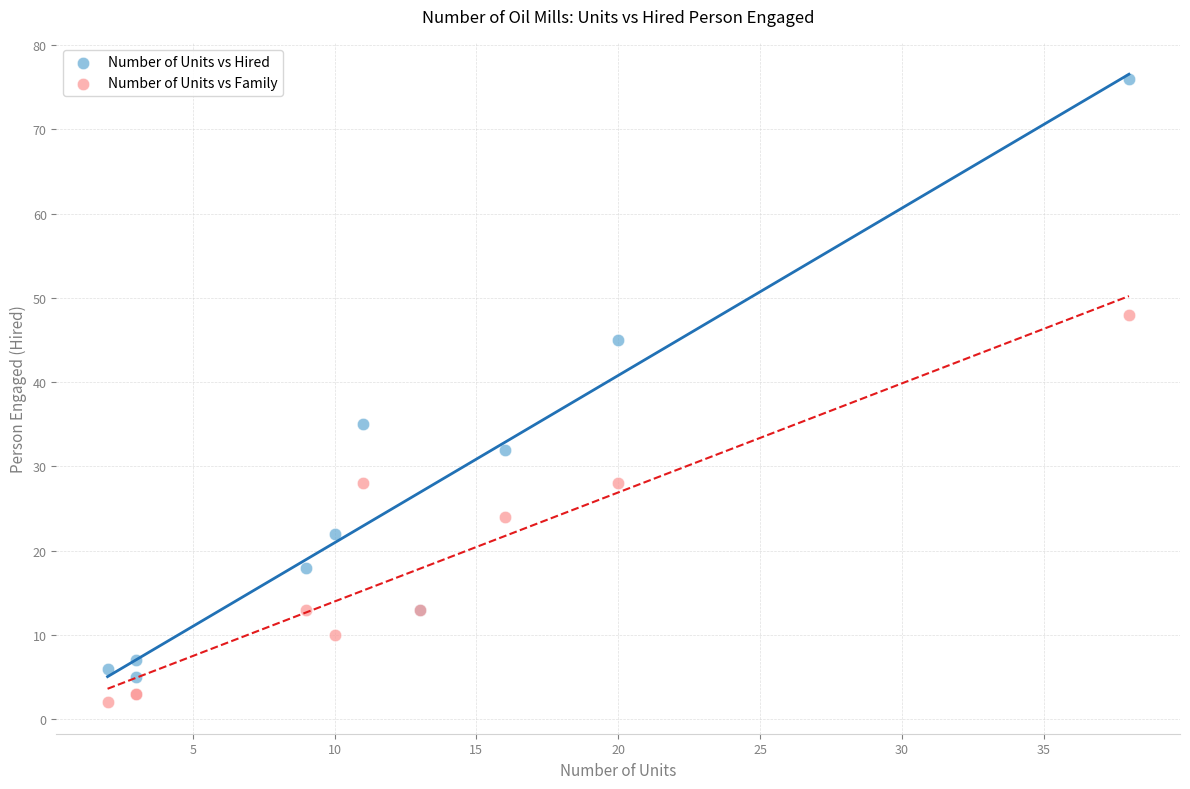

Across all series, what Y value is closest to 39?

35